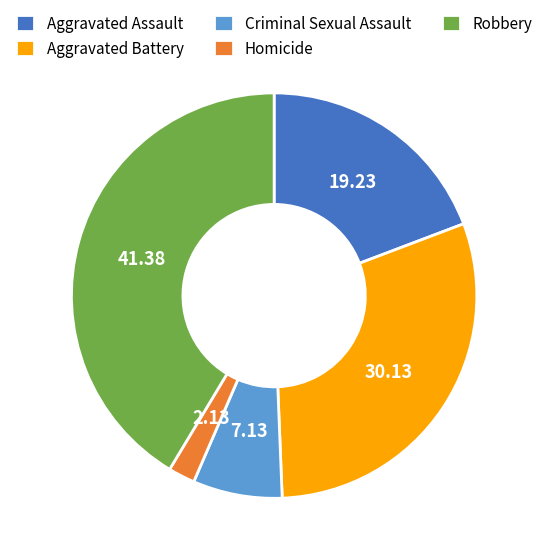

Combined, do Homicide and Criminal Sexual Assault account for over 50%?

No